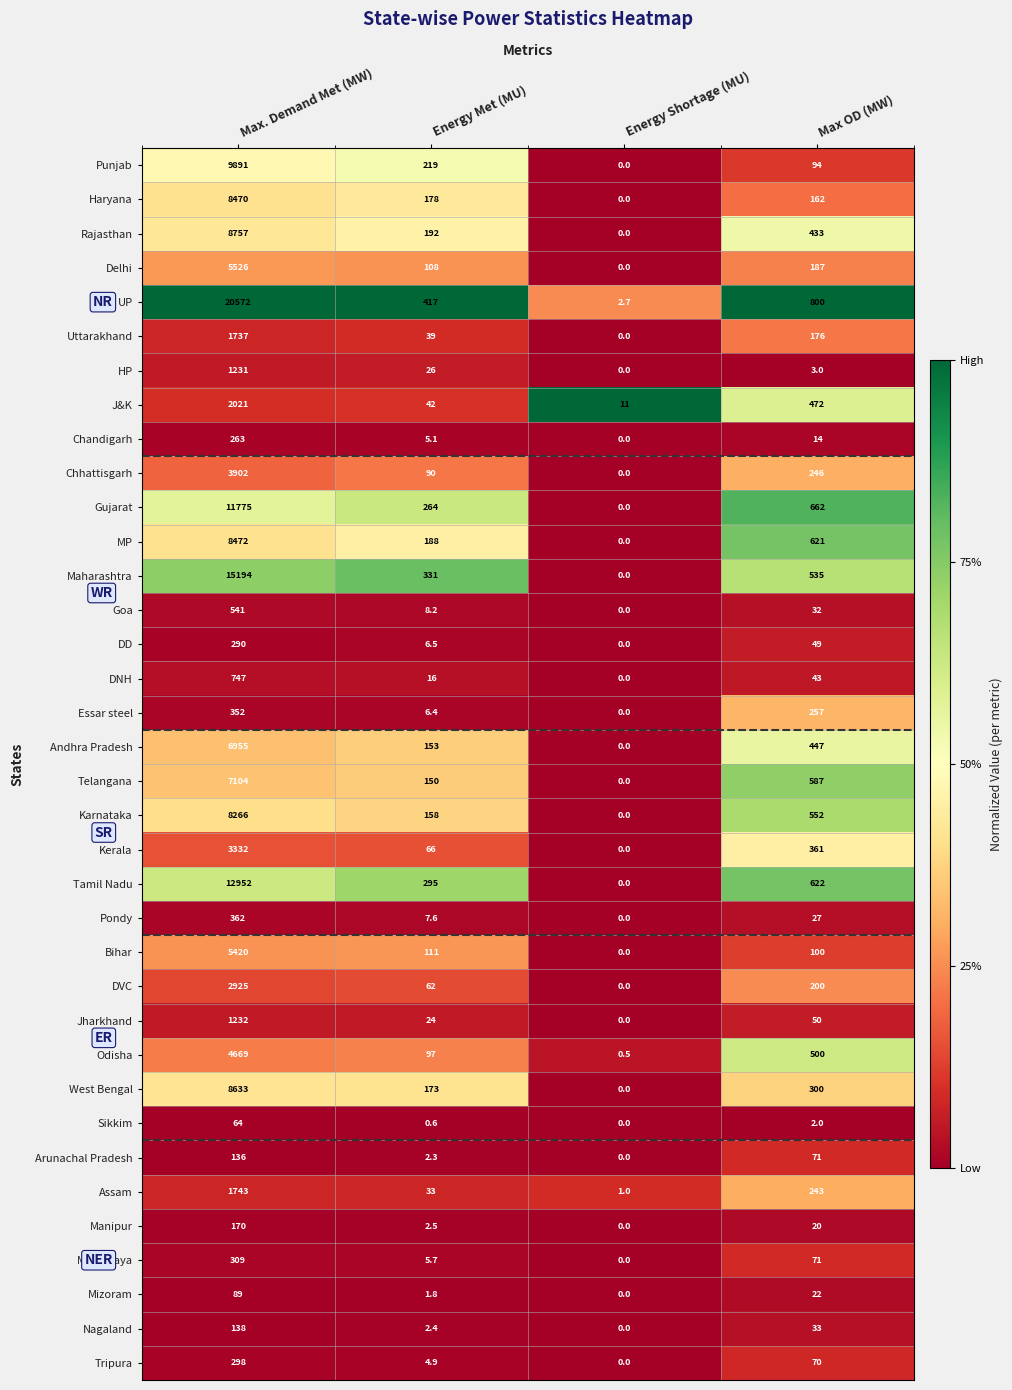

How many positive values does the Jharkhand series have?

3